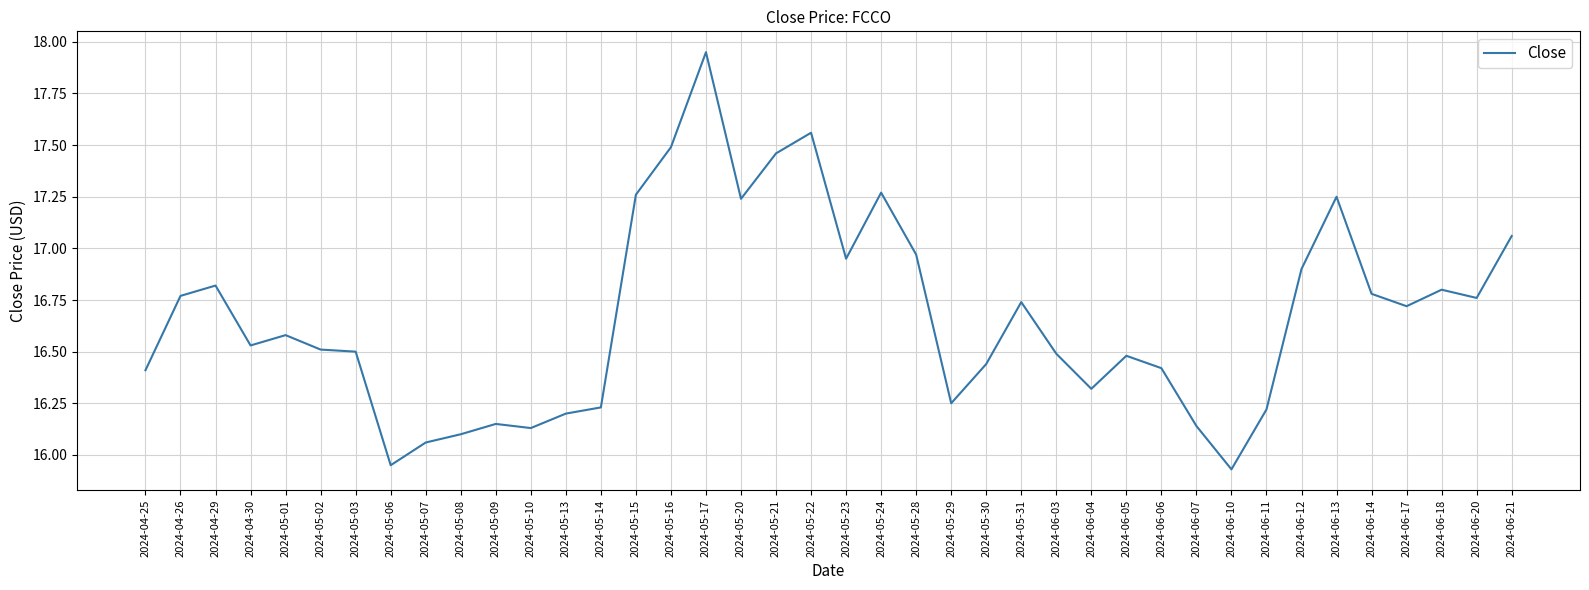

What position from the right is 2024-05-09?

30